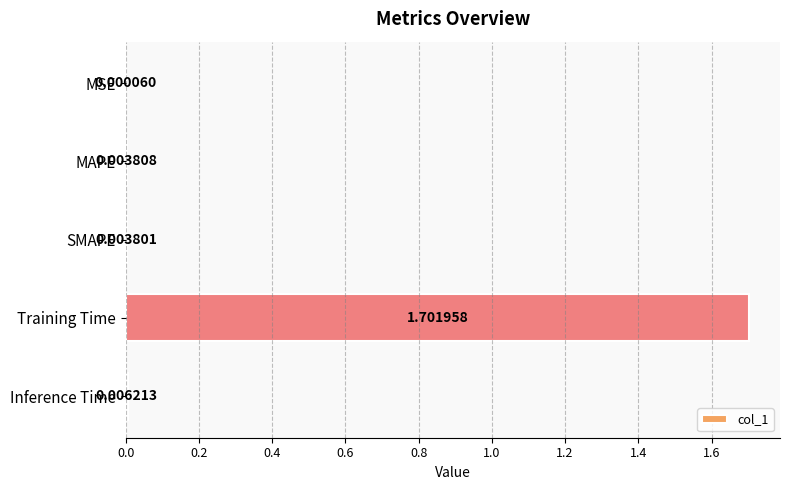

What is the sum of all values?

1.7